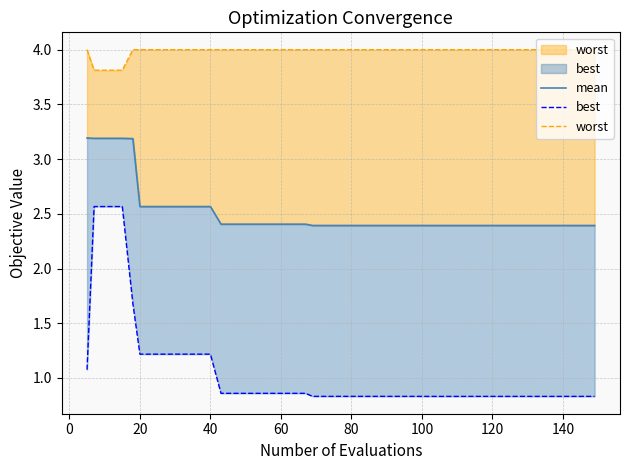

Which series has the largest range (max minus min)?

best